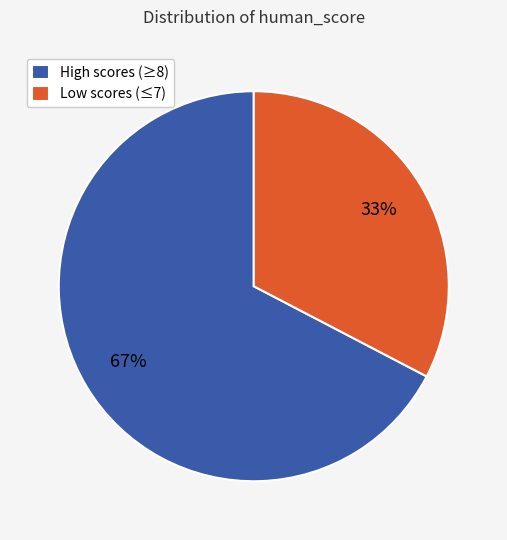

The Low scores (≤7) slice represents 24% of the pie. True or false?

False